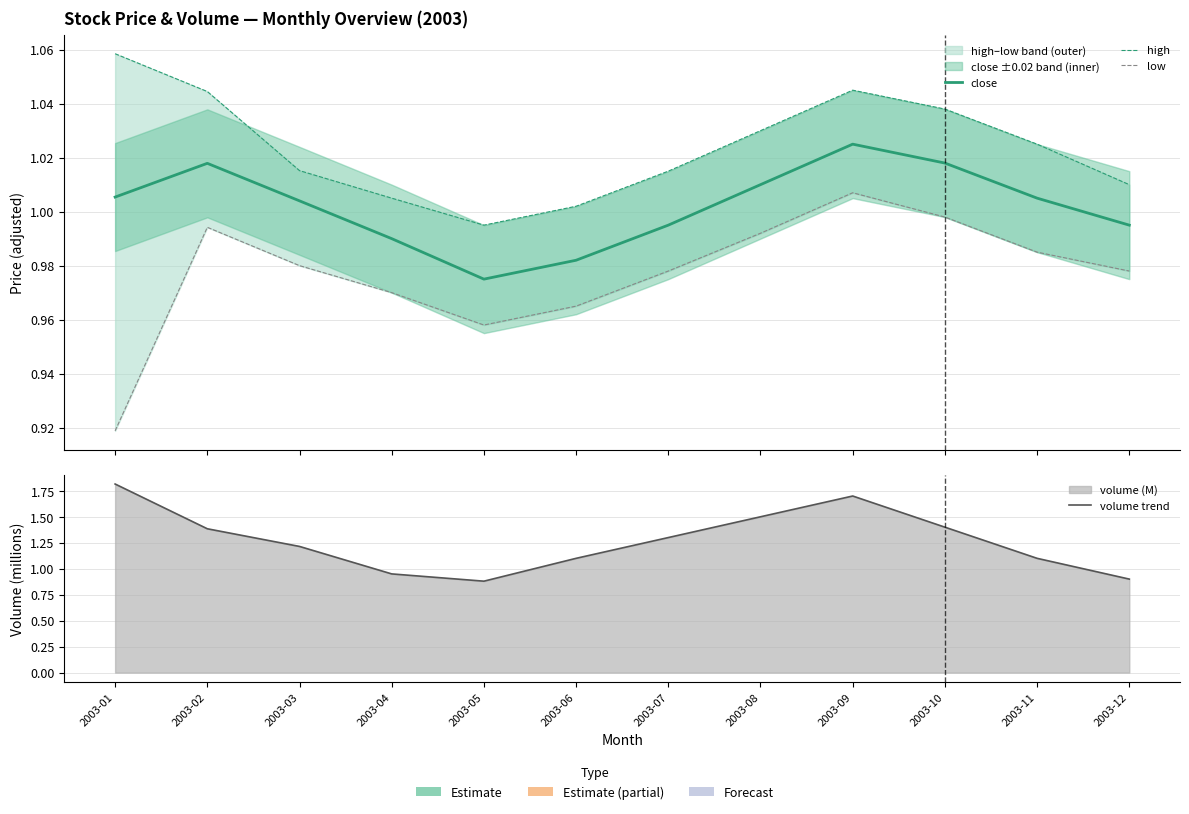

Which series changed the most between 2003-08 and 2003-09?

volume trend